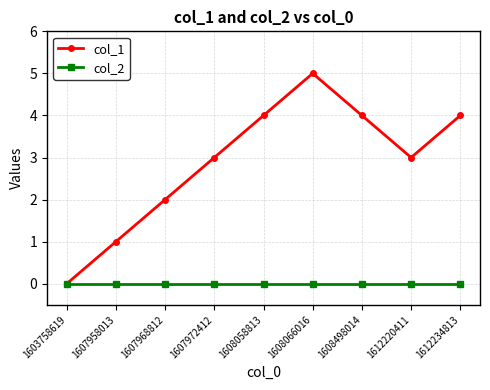

At which category does col_1 reach its first local valley?

1612220411